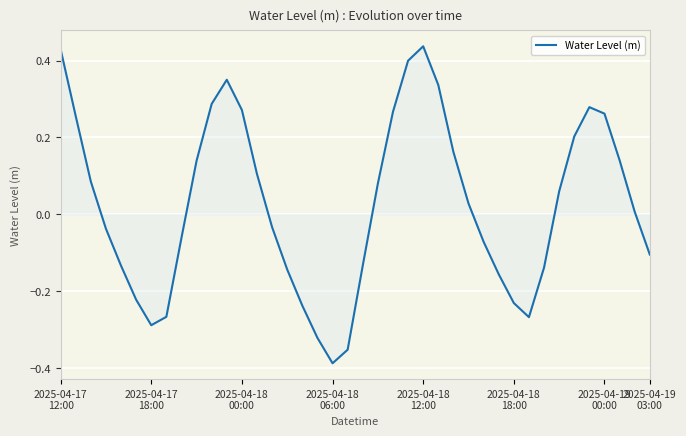

What is the difference between the maximum and minimum values?

0.8